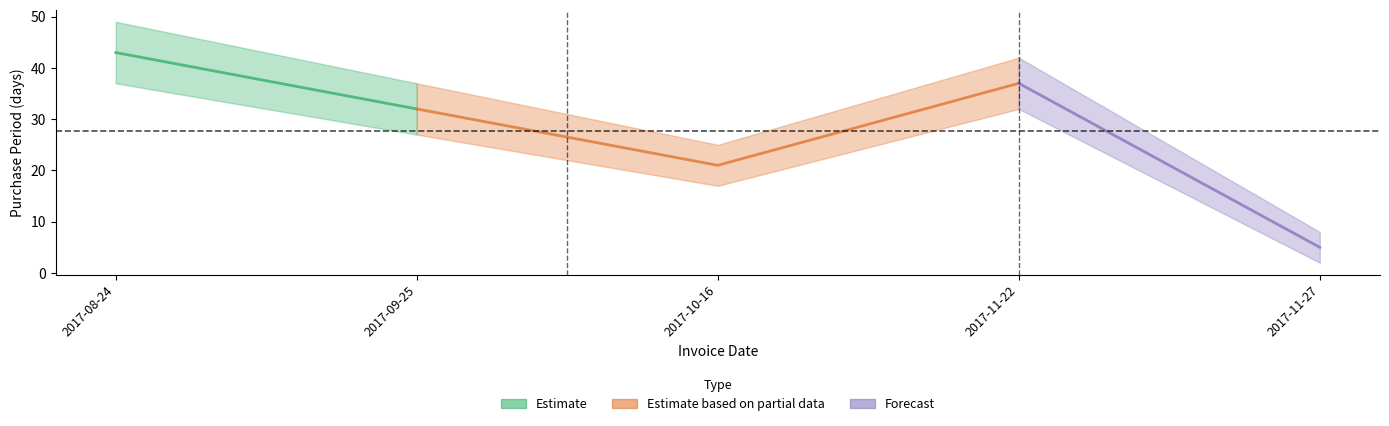

Is it true that the value at 2017-09-25 is 9?

False